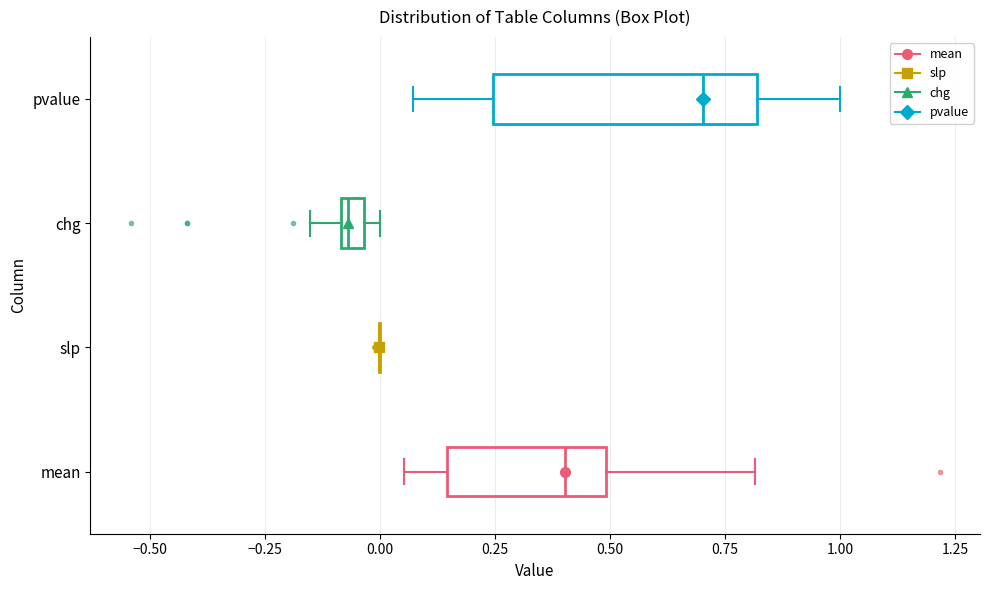

Comparing the boxes themselves (not the whiskers), which one is the widest?

pvalue